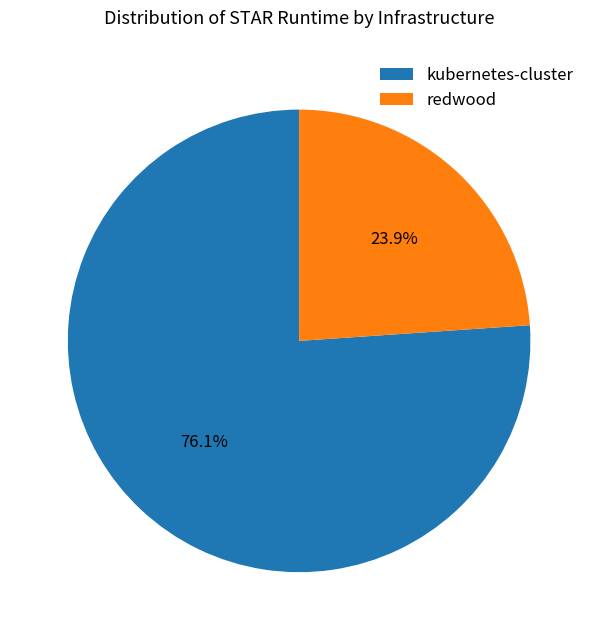

Which category has the biggest portion of the pie?

kubernetes-cluster